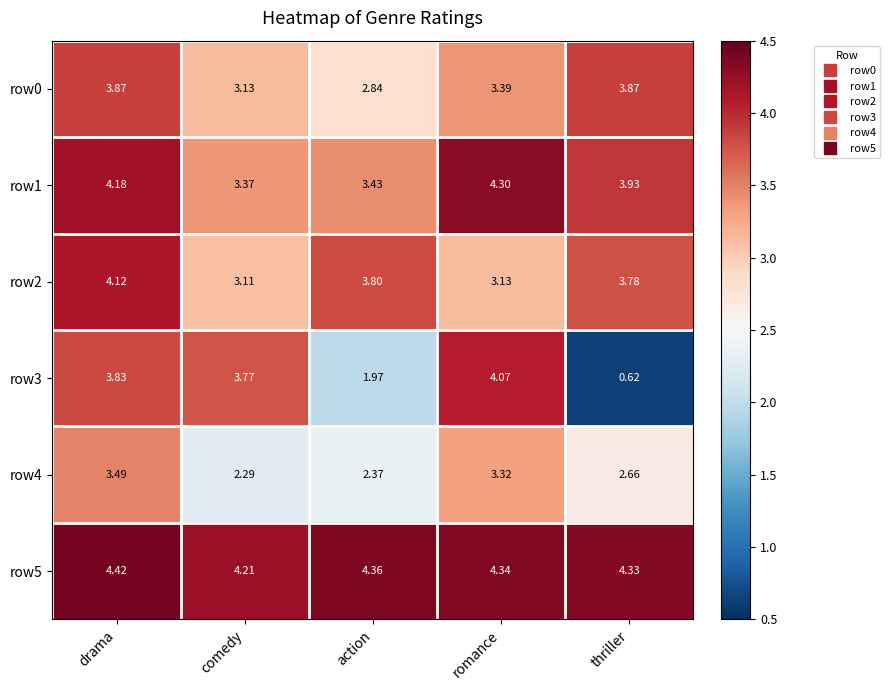

List the labels in order of row5 value, smallest first.

comedy, thriller, romance, action, drama